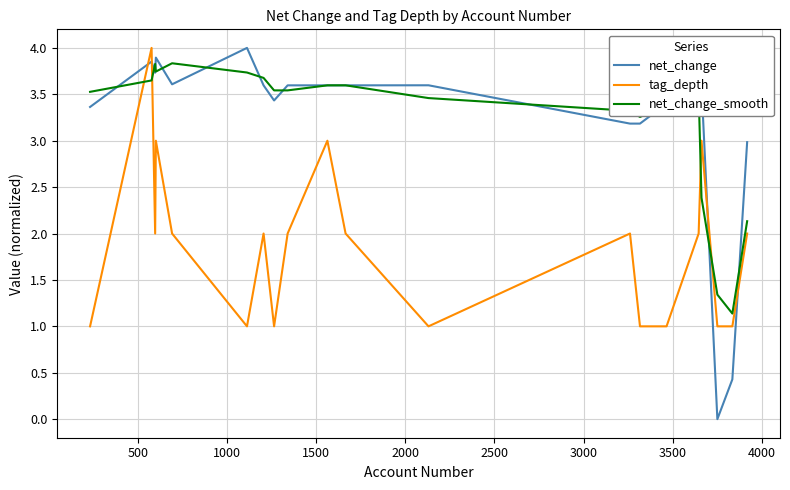

True or false: tag_depth and net_change_smooth cross at least once.

True